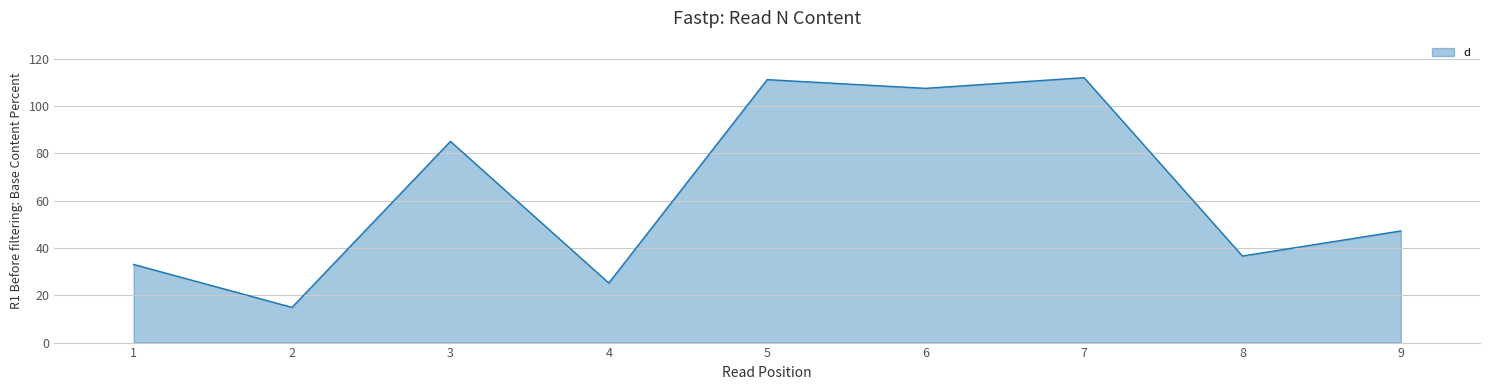

Which has a higher value, 7 or 9?

7